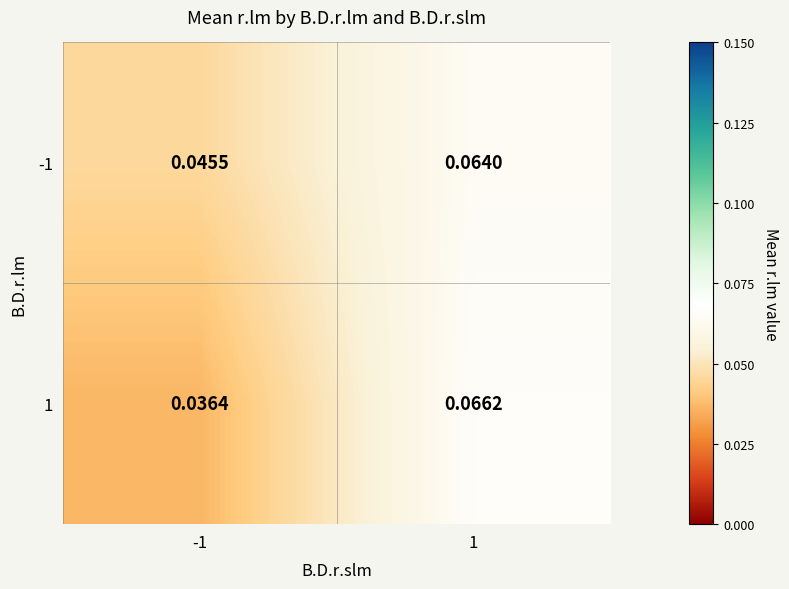

Is the value of -1 at -1 greater than the value of 1 at 1?

No